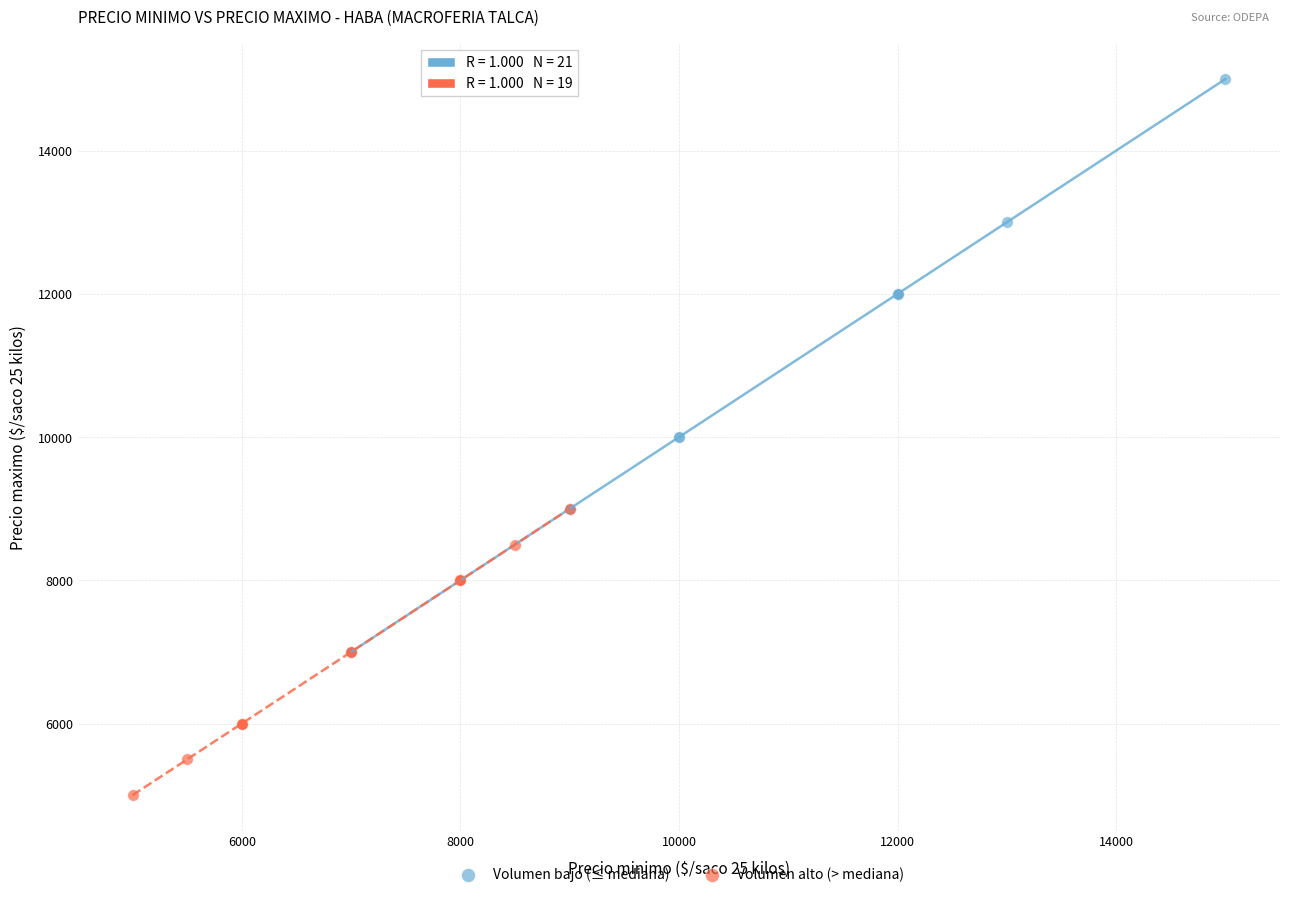

Which series contains the lowest Y value?

Volumen alto (> mediana)